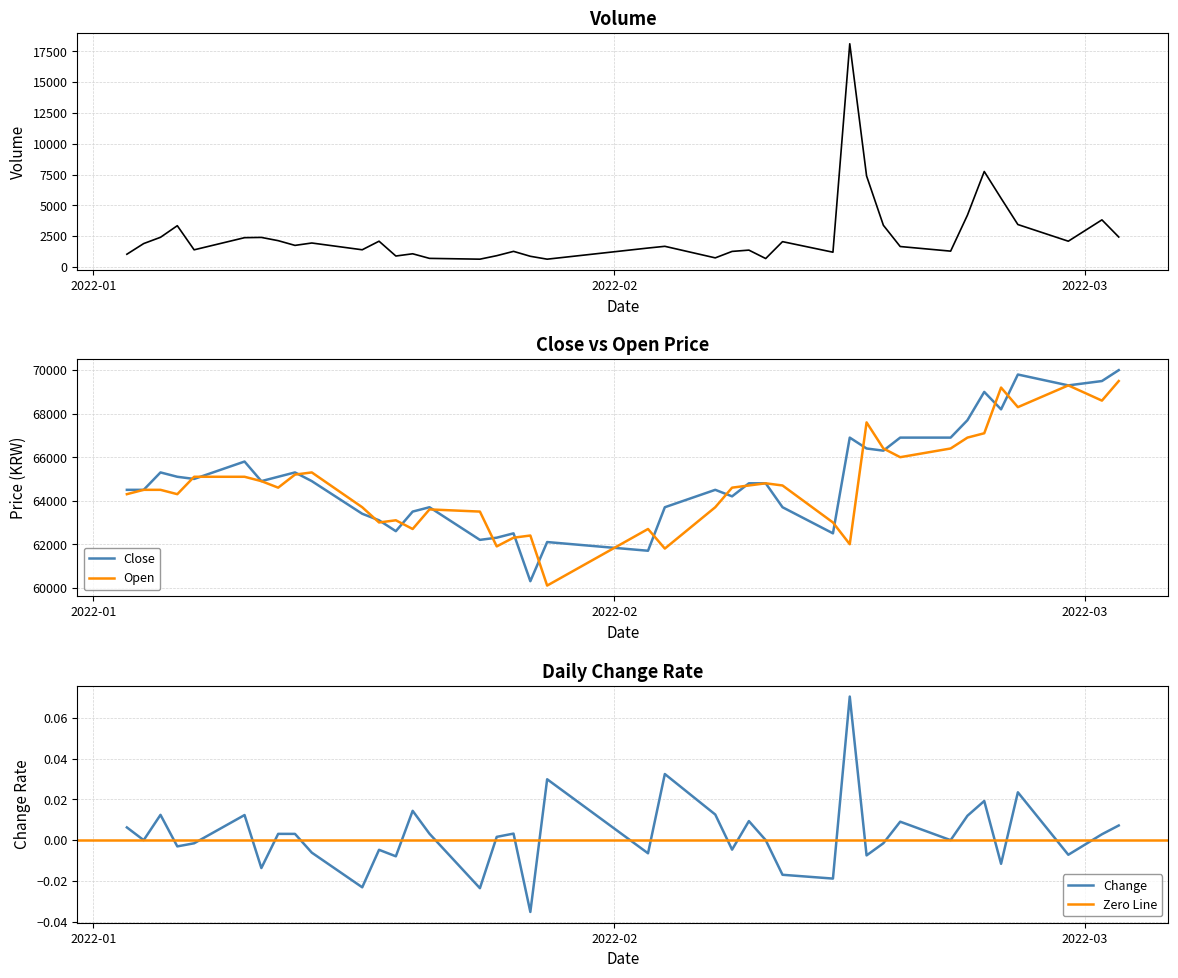

At how many categories does at least one series exceed 66034?

12